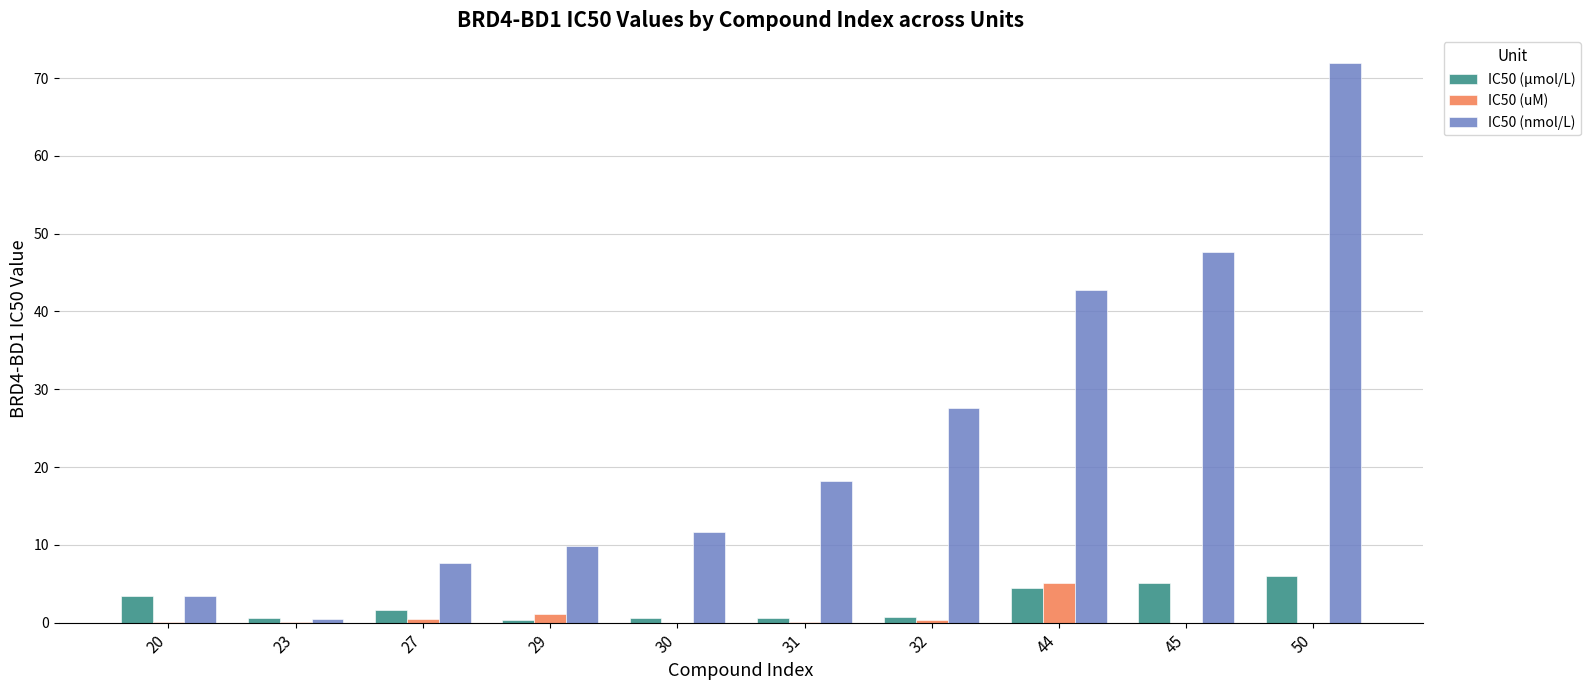

What is the greatest value displayed?

71.9